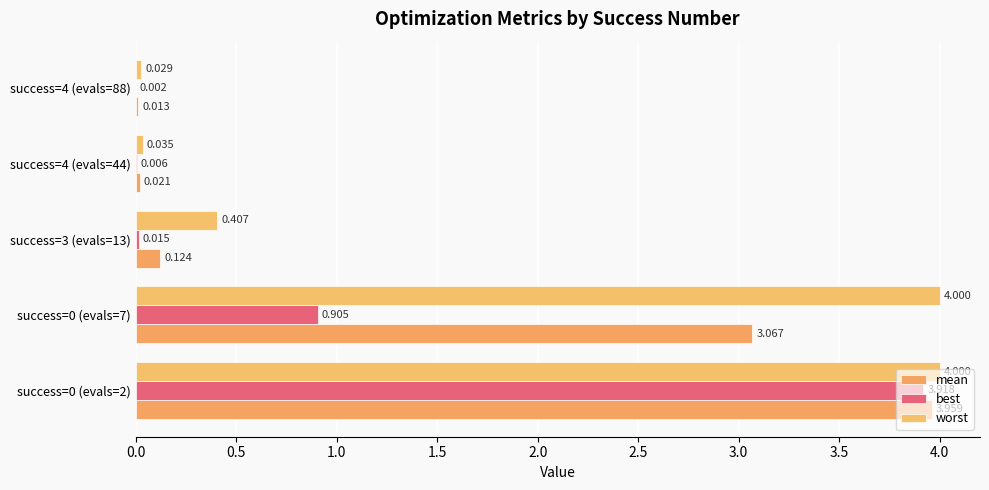

Count the number of data series in this chart.

3